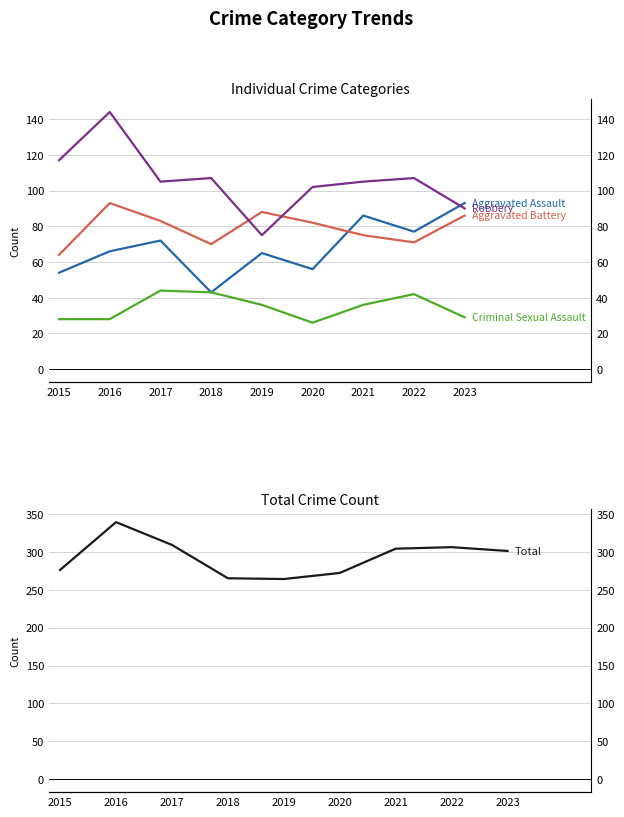

How many times do Aggravated Battery and Aggravated Assault cross each other?

1